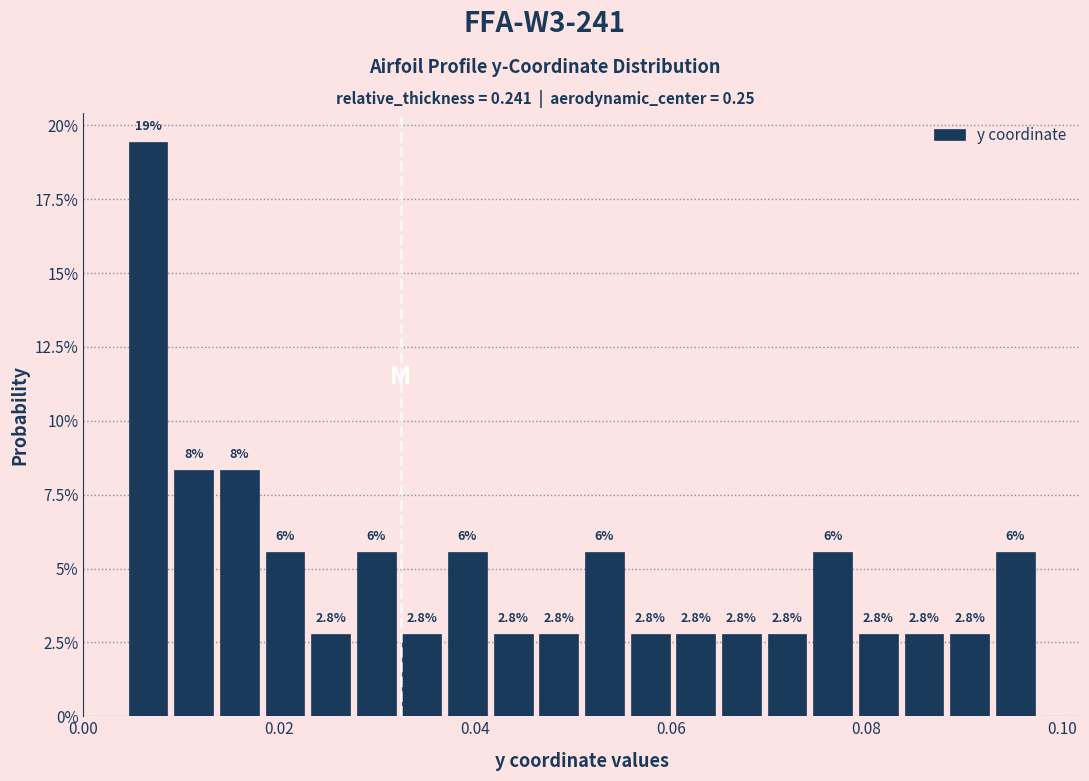

Read against the x-axis, roughly where is the centre of the tallest bar?

0.006